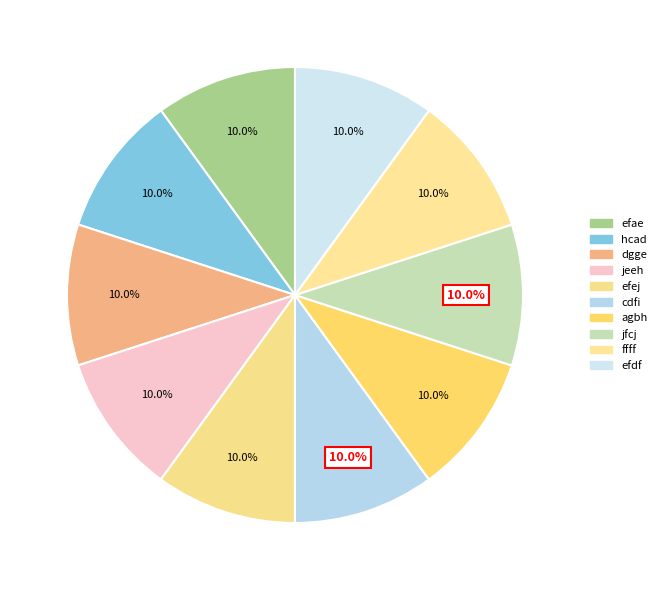

How many slices are in this pie chart?

10